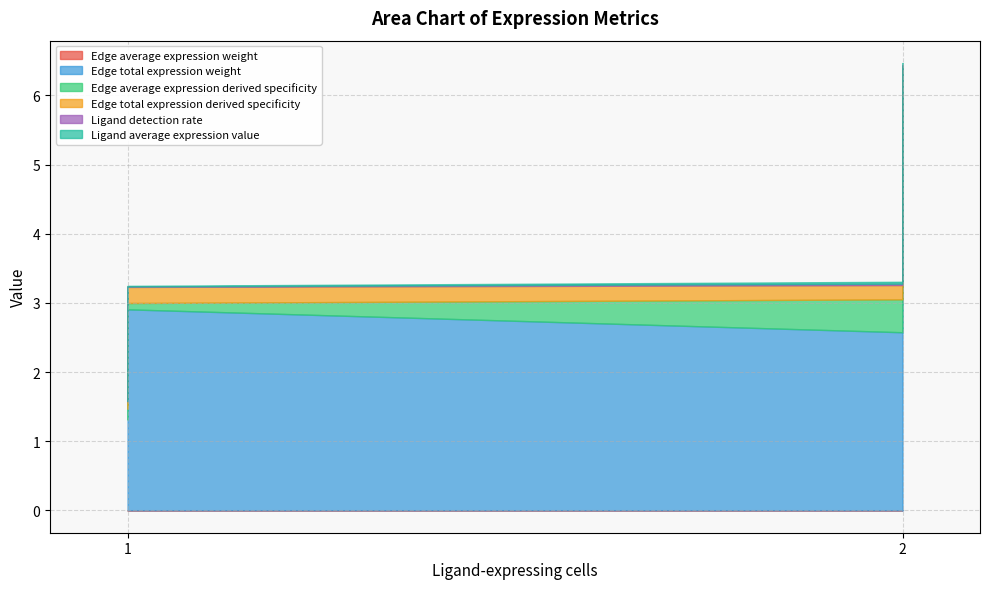

The Edge total expression derived specificity series shows 0.2 at 2. True or false?

True